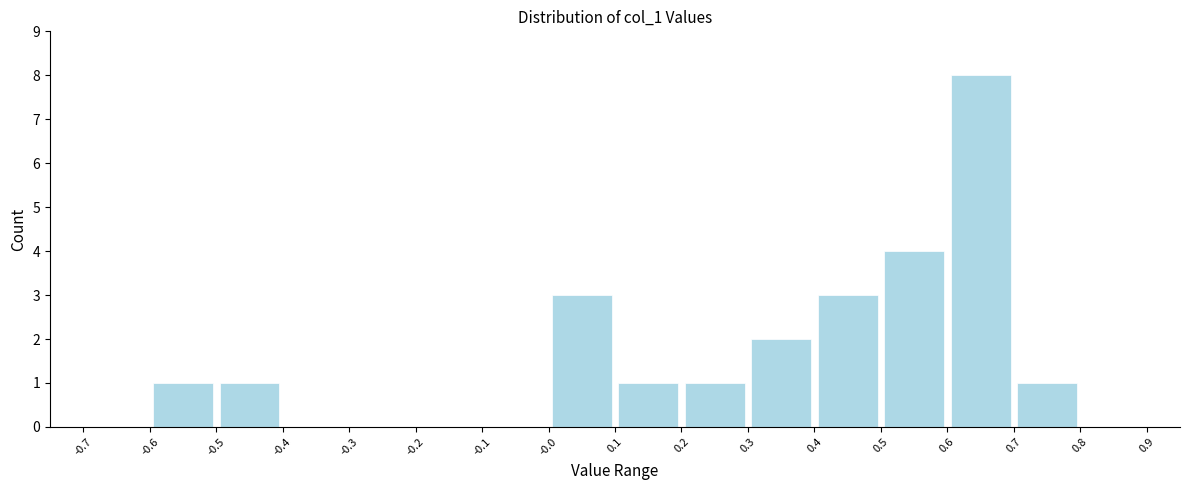

Over which range of the x-axis is the bar tallest?

0.6 to 0.7